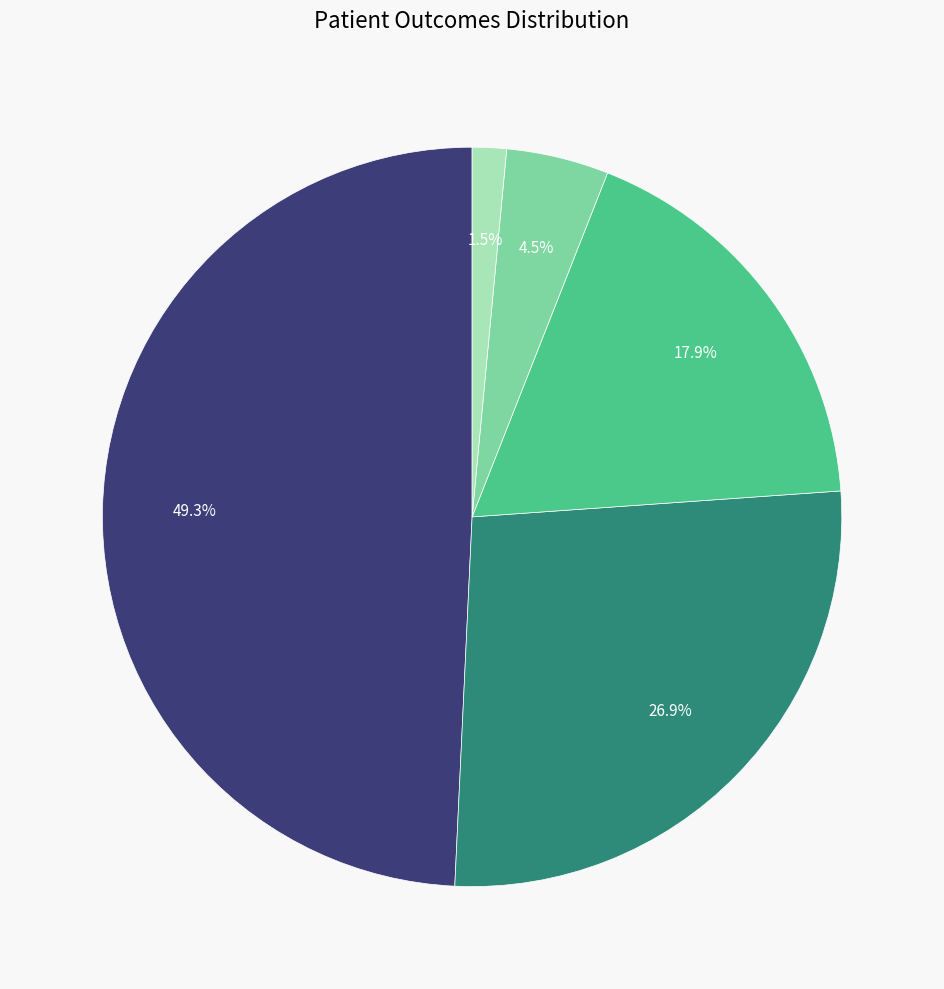

Is there any slice that represents more than half of the pie?

No